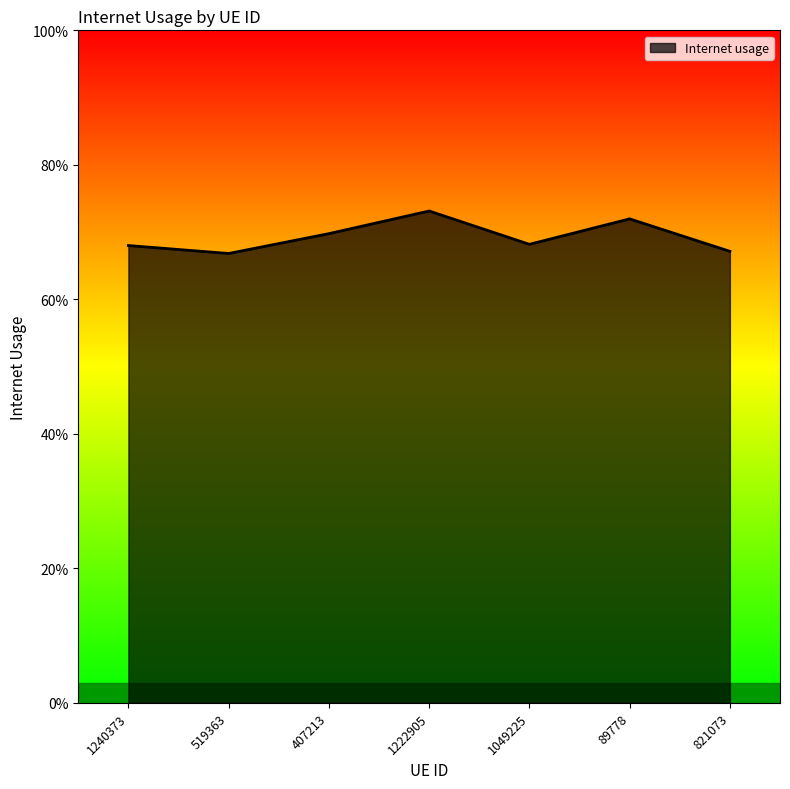

True or false: the data has more than 0 interior local peaks.

True